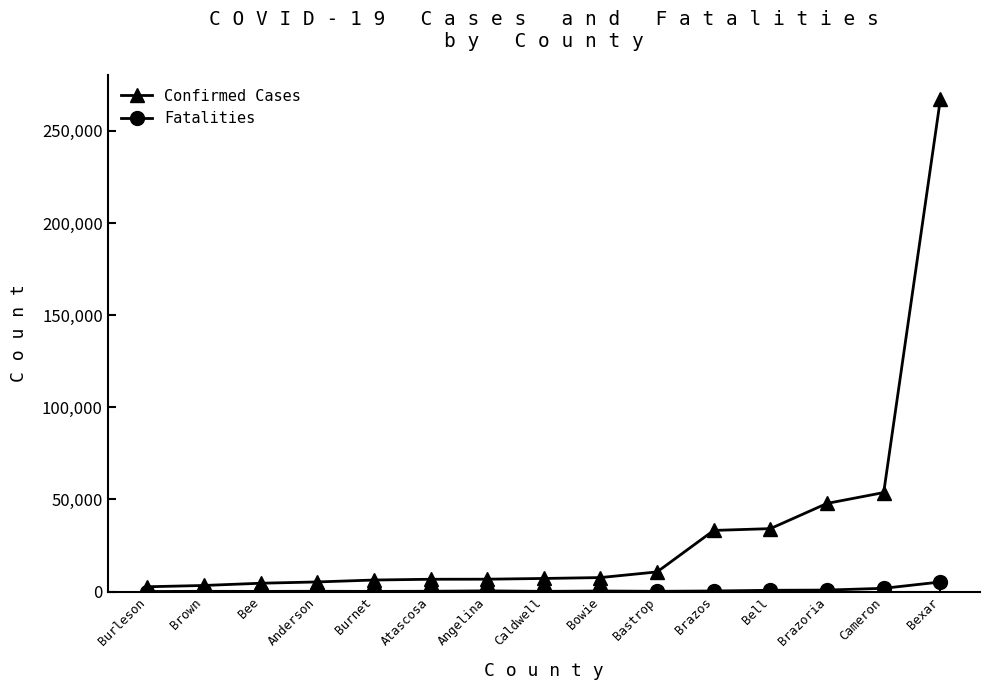

In Fatalities, how many points are lower than both neighbors (excluding endpoints)?

4